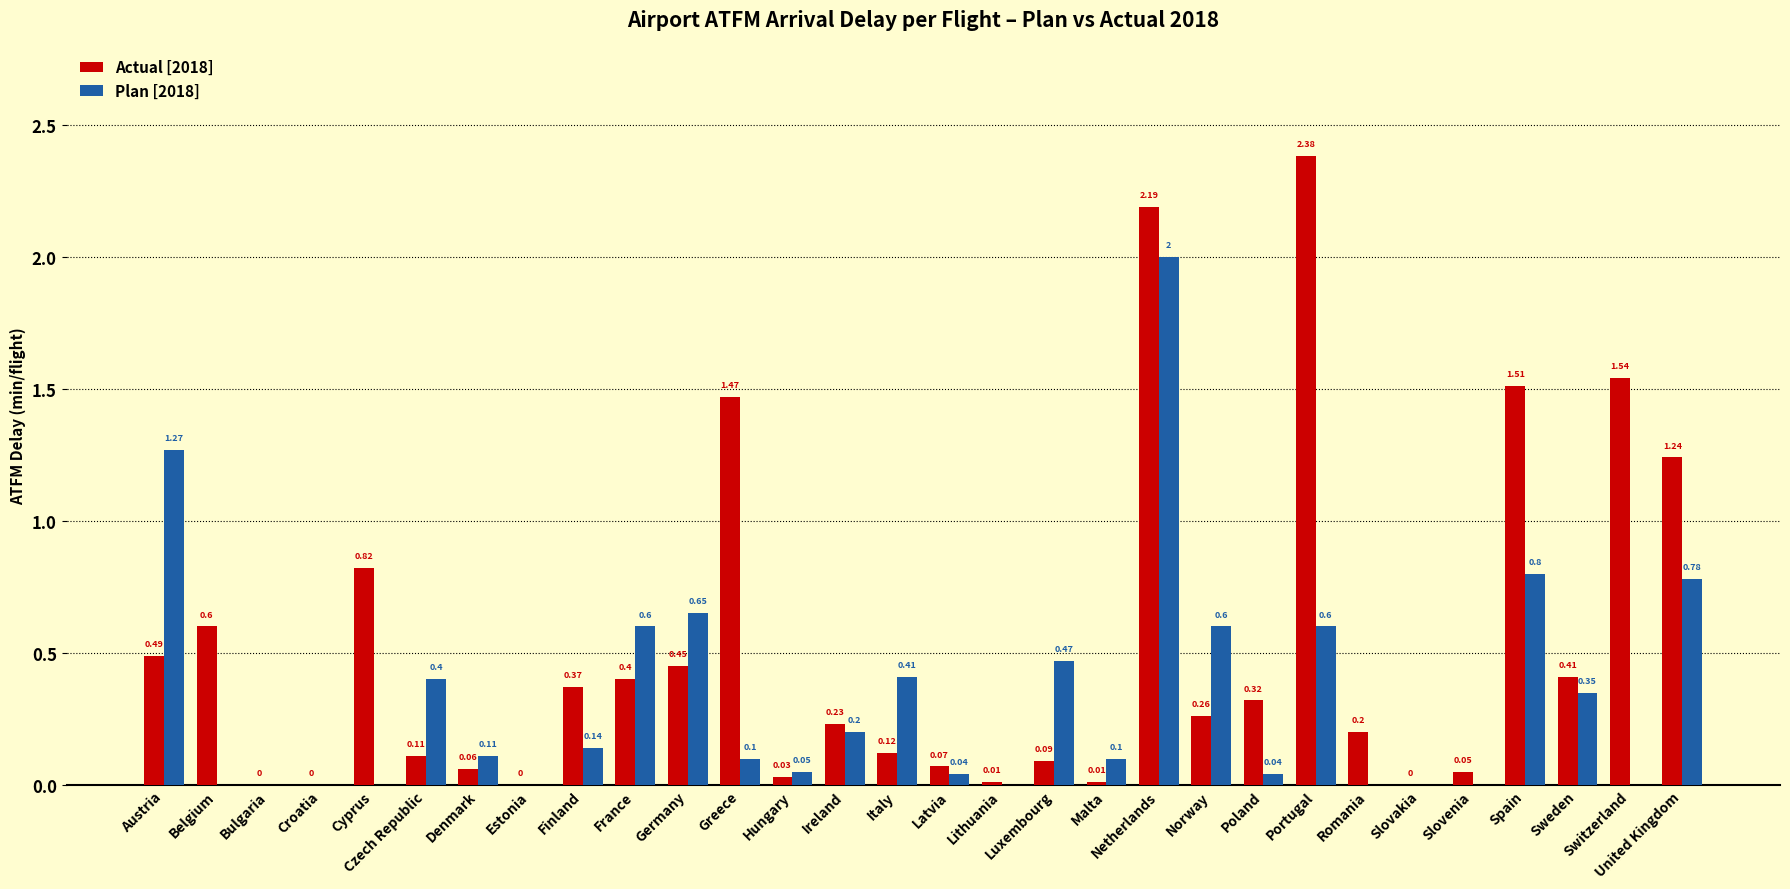

Which series changed the most between Norway and Spain?

Actual [2018]